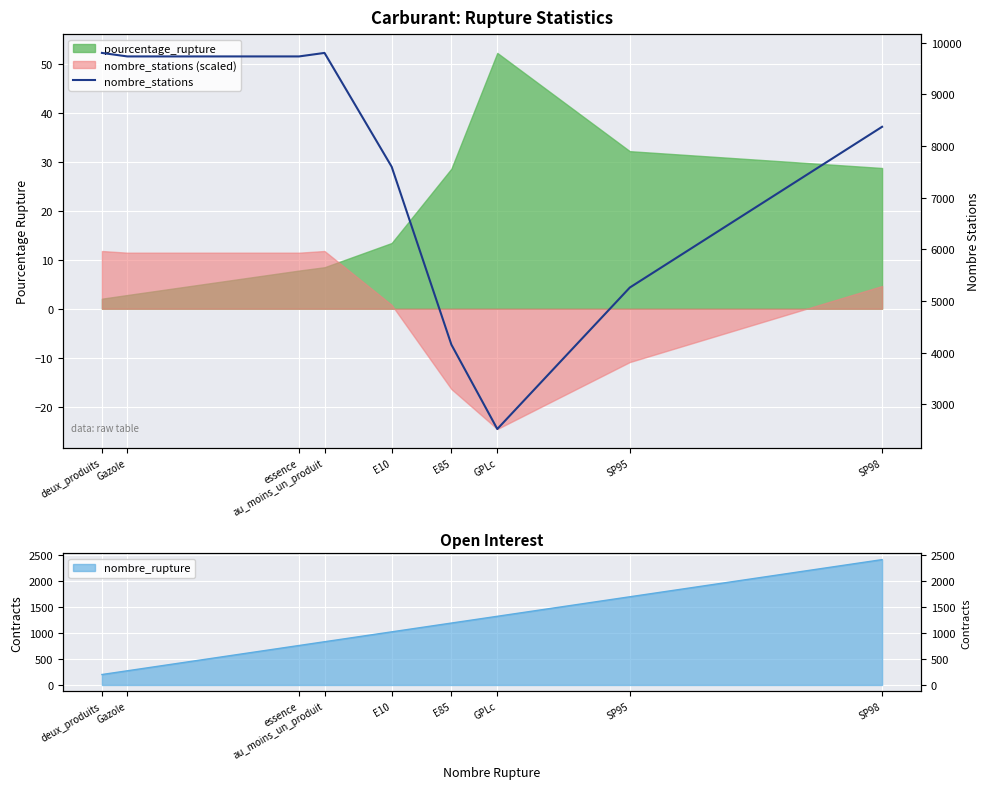

Reading left to right, transcribe all the data shown in this chart.

9803	9735	9735	9803	7601	4158	2524	5262	8373